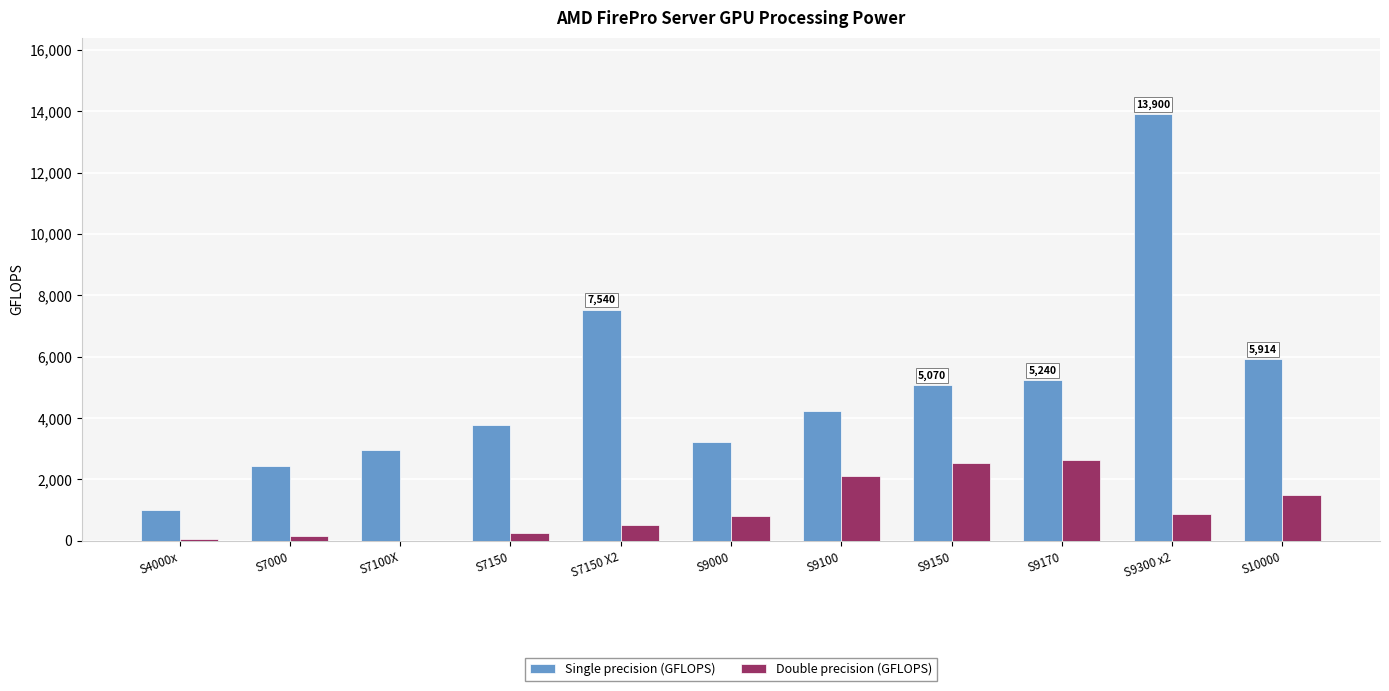

The Double precision (GFLOPS) series shows 806.4 at S9000. True or false?

True